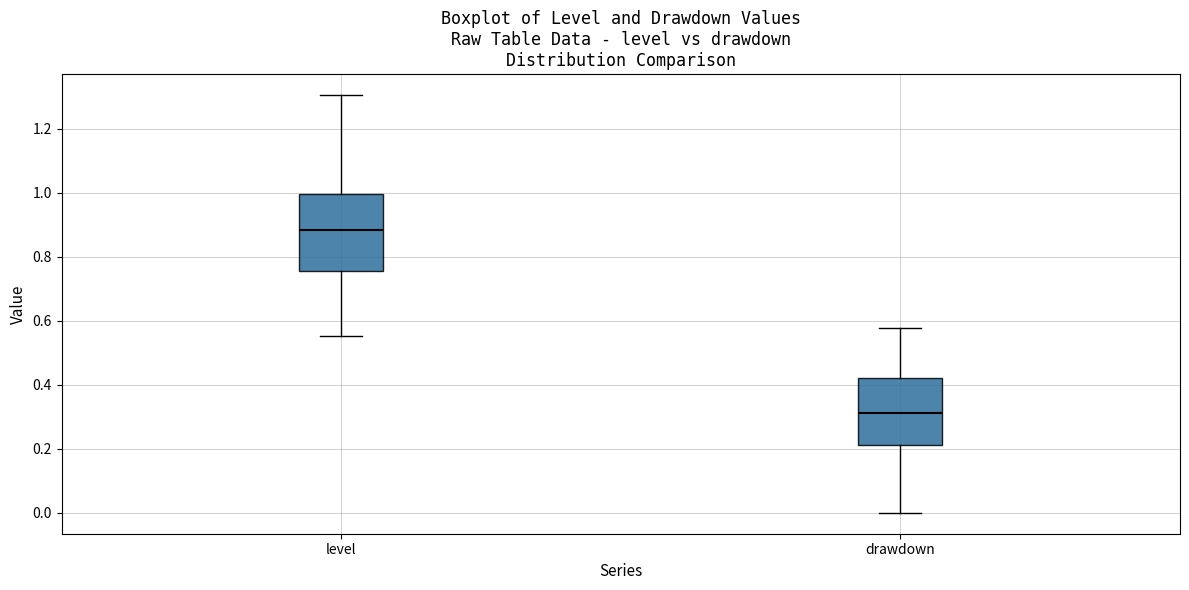

Comparing the boxes themselves (not the whiskers), which one is the tallest?

level